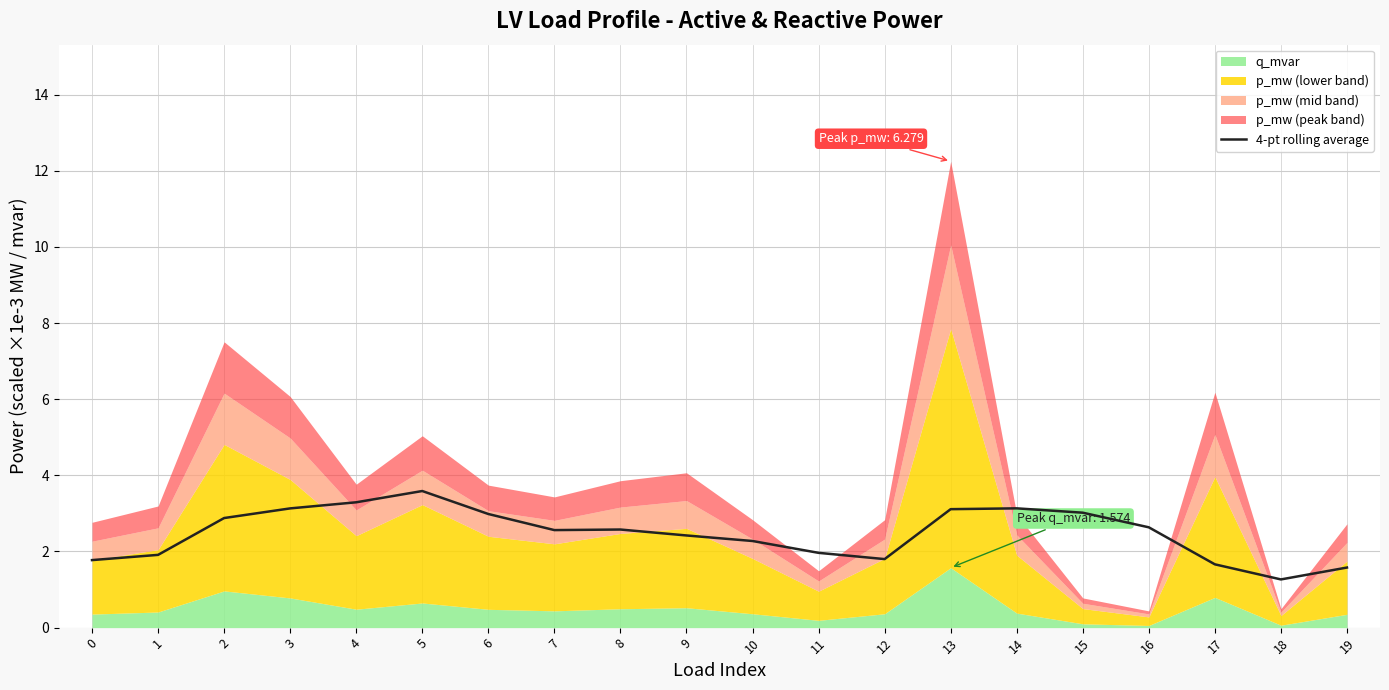

What value does the data have at 6?

3.0